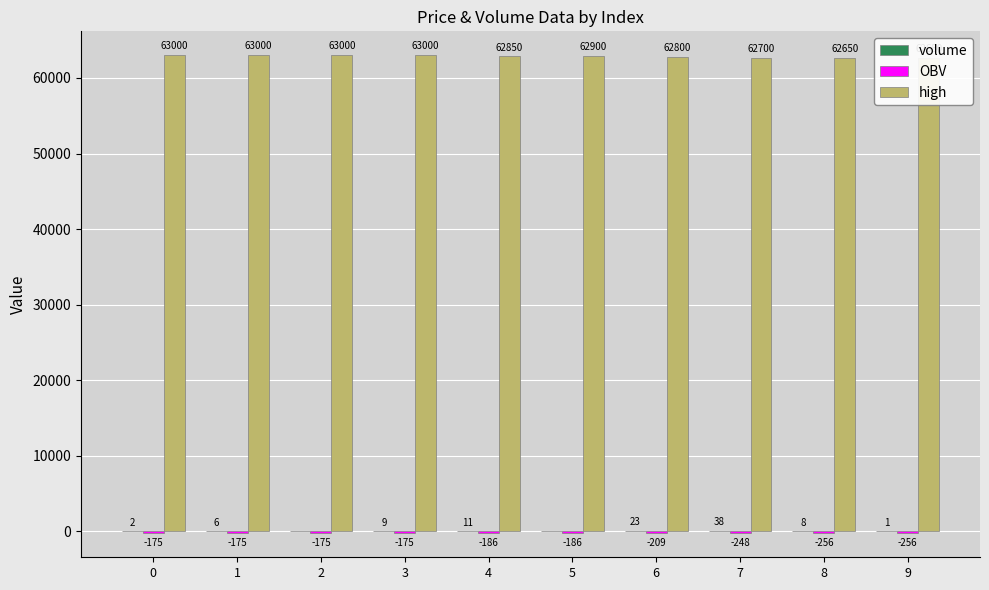

What is the sum of all OBV values?

-2042.1